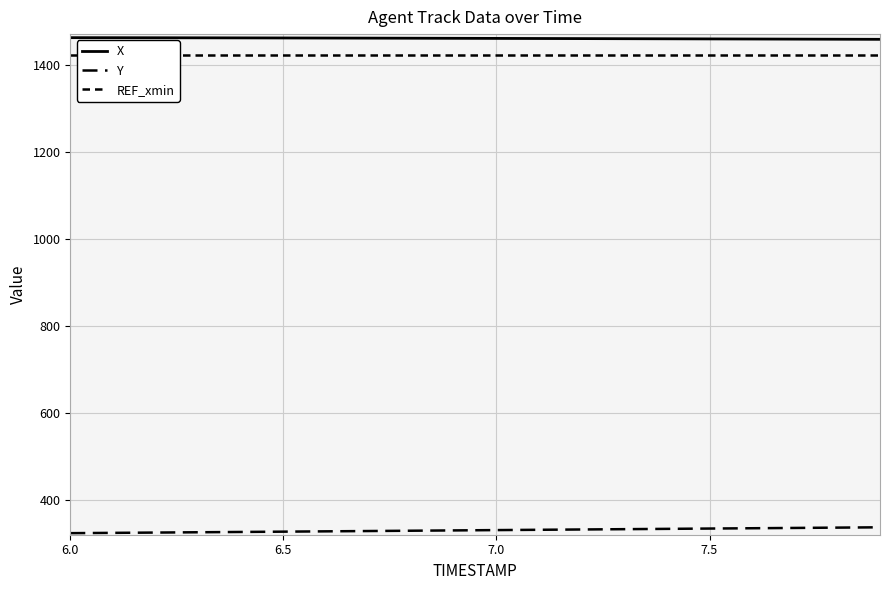

True or false: Y and X intersect in this chart.

False